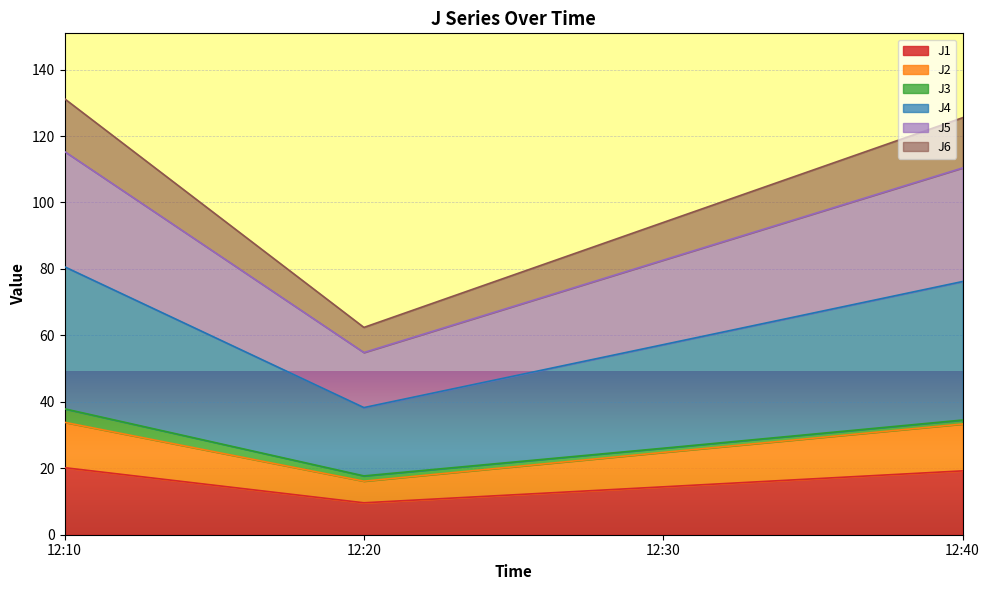

The J1 series shows 9.6 at 12:20. True or false?

True